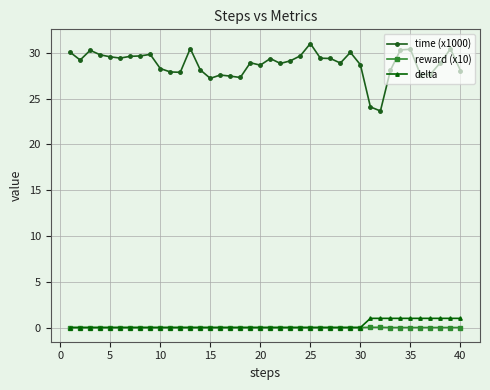

Which series has the largest range (max minus min)?

time (x1000)